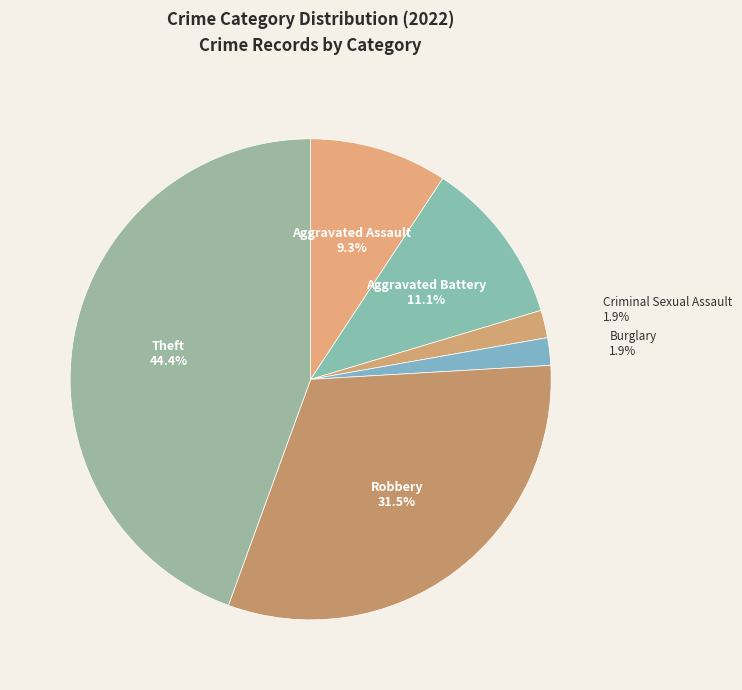

What portion of the pie excludes Theft?

55.6%